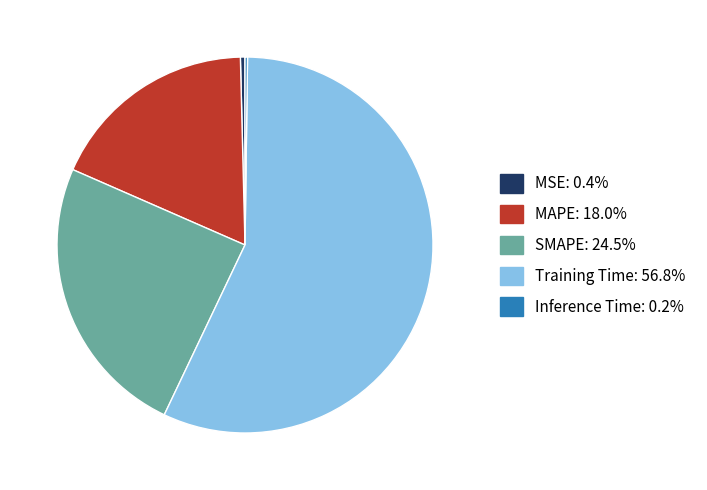

Is the sum of Training Time and MSE greater than half?

Yes